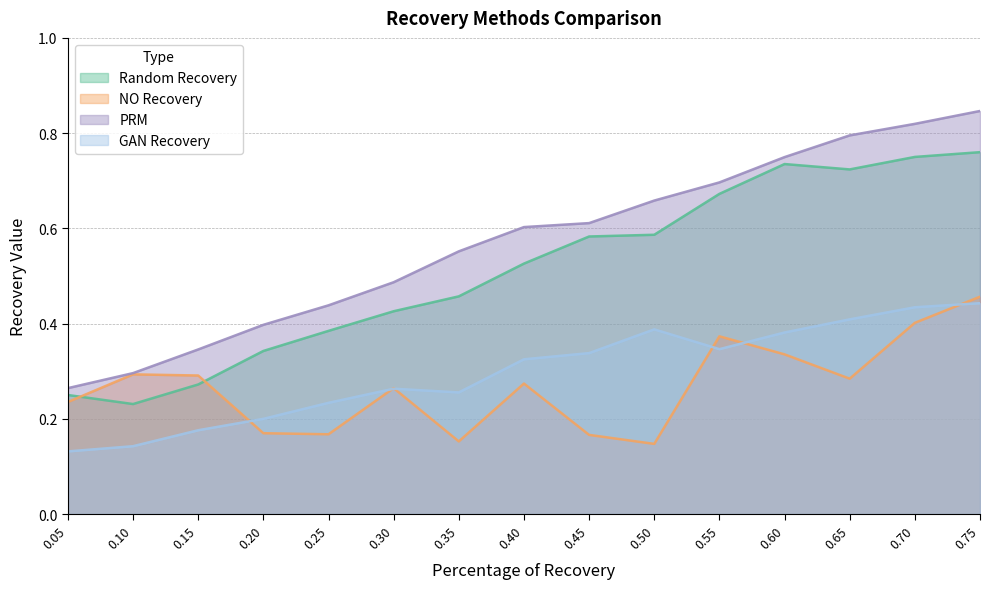

Between 0.30 and 0.05, which is larger?

0.30